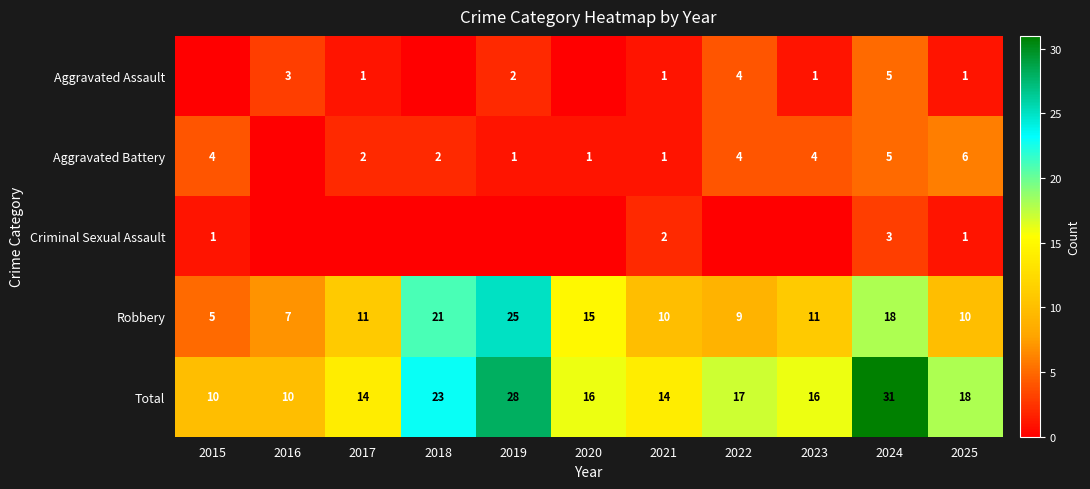

Where is Total nearest to the value 20?

2025